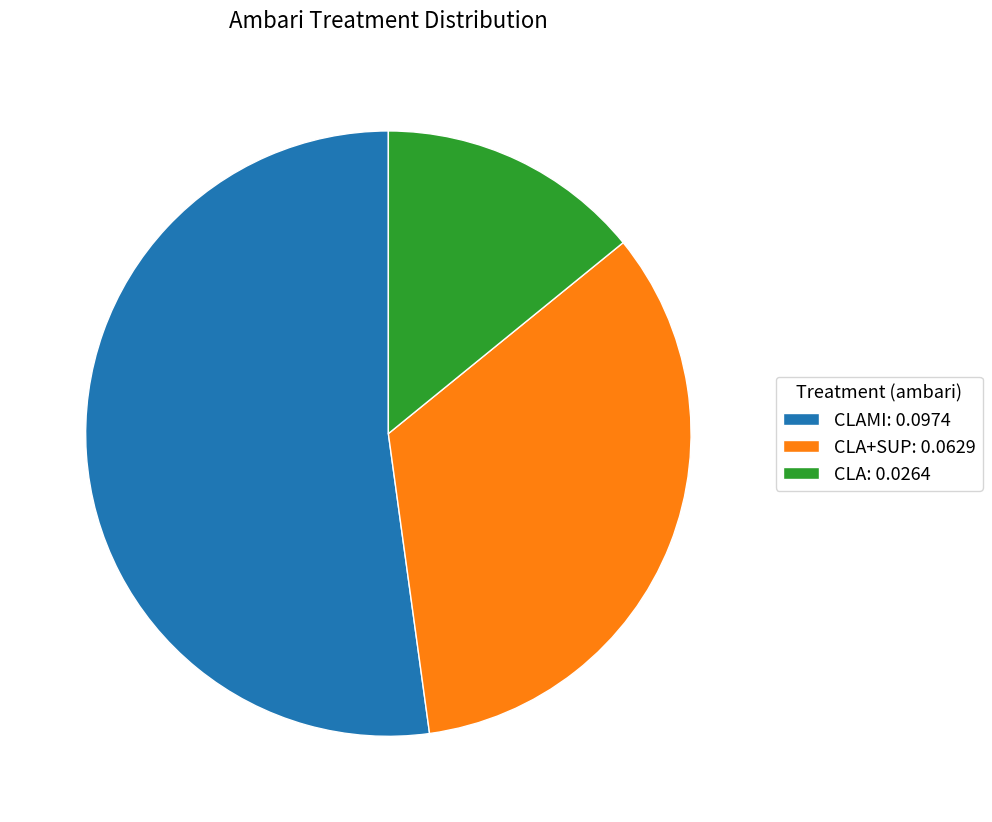

Is it true that CLA: 0.0264 is 2% of the pie?

False